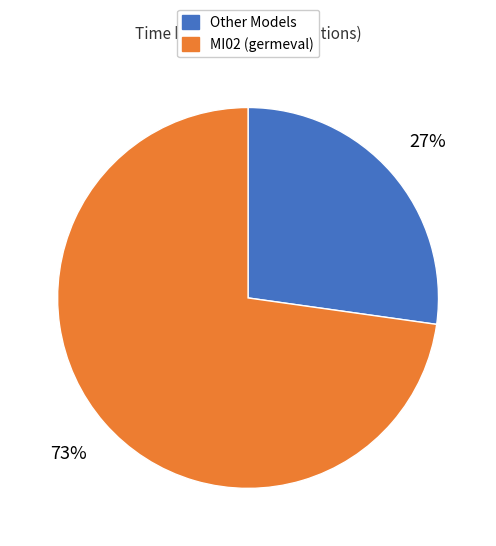

Does any single category account for the majority?

Yes